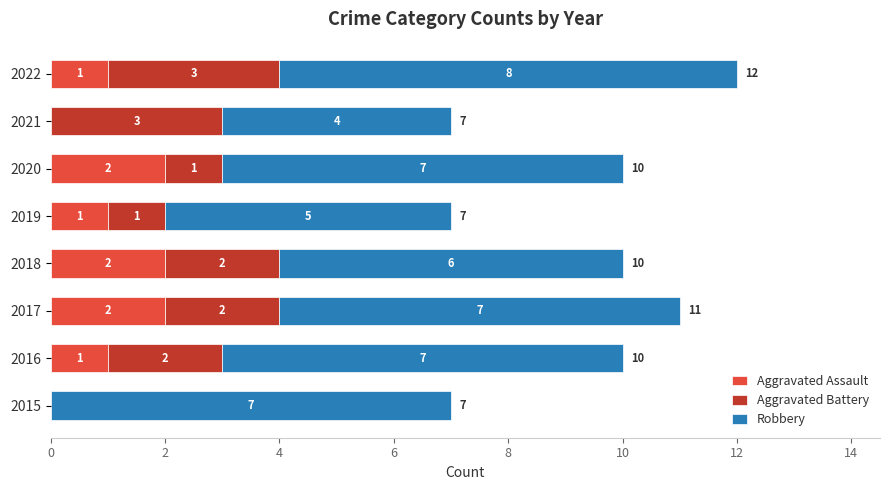

The value of Aggravated Assault at 2022 is 1. True or false?

True